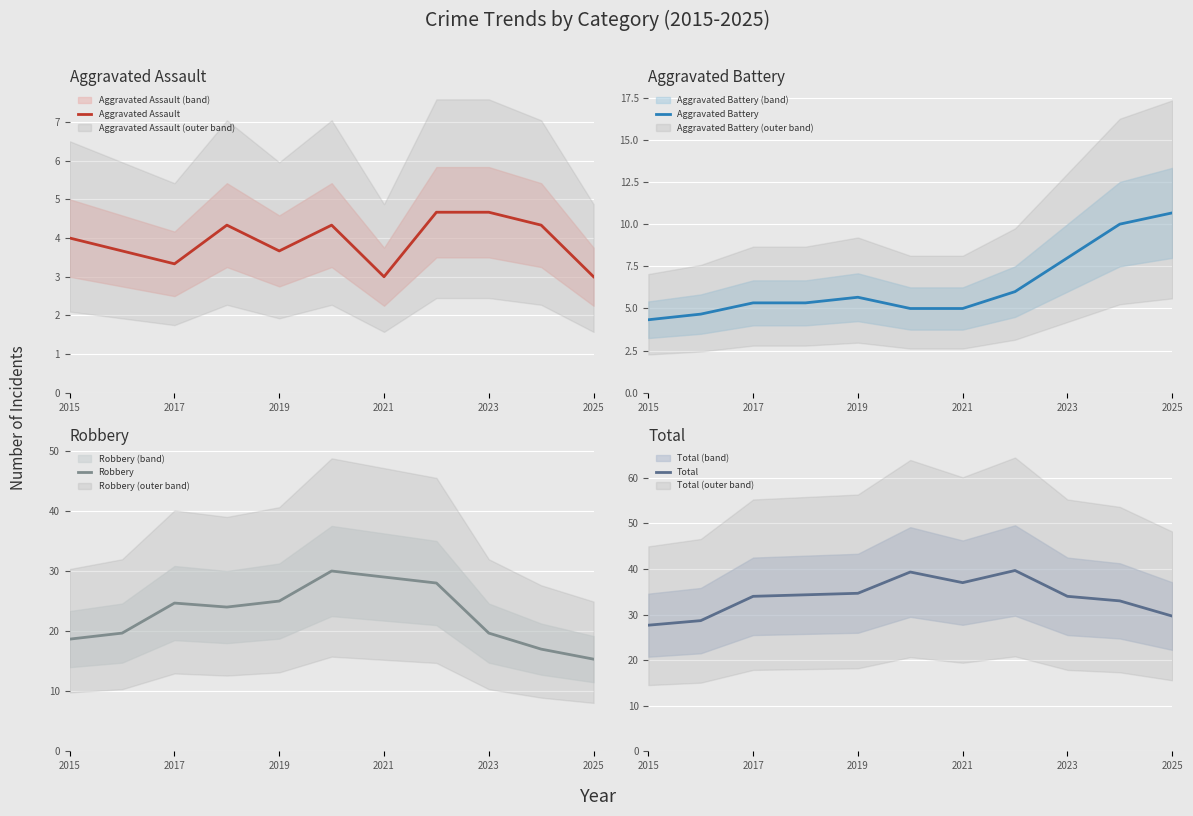

What is the maximum value for Aggravated Assault?

4.7